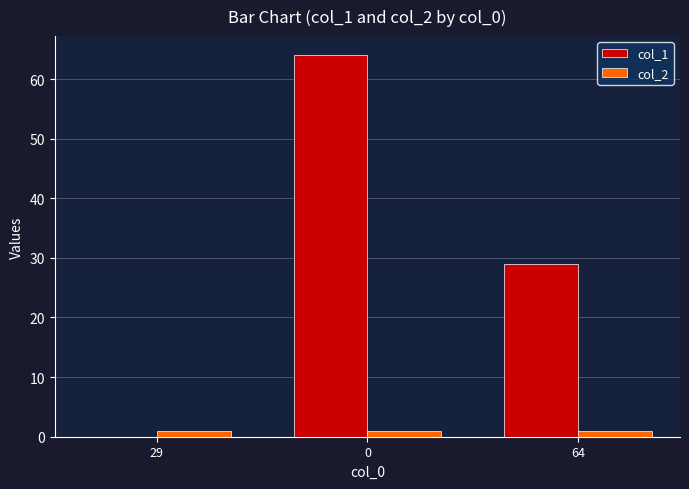

Is it true that col_1 equals 43 at 64?

False